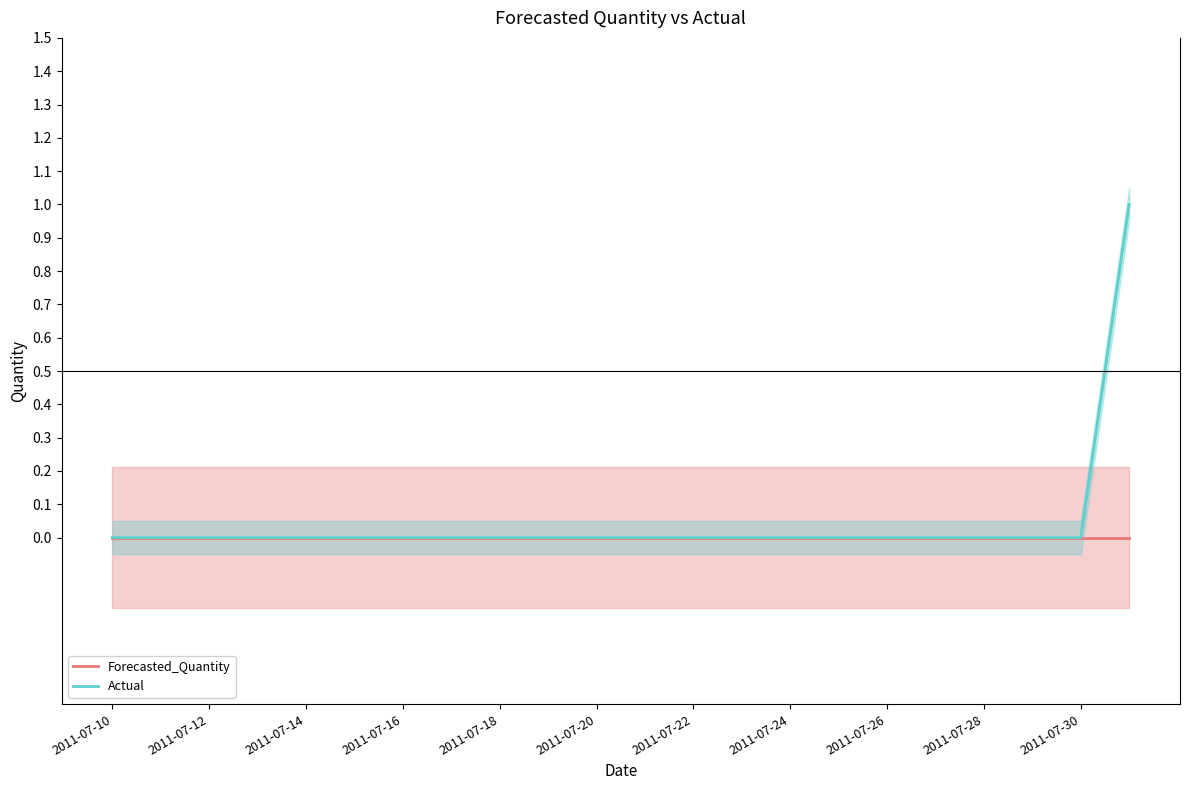

At how many categories does at least one series exceed 0?

1